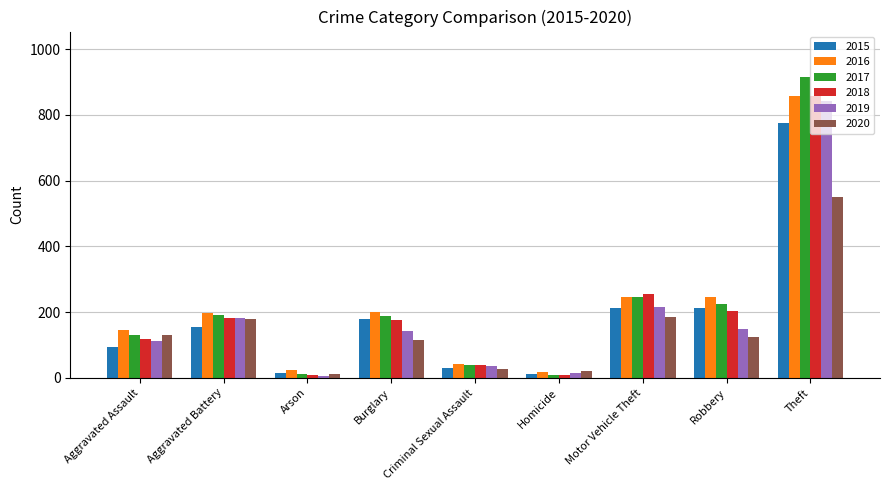

At which label does 2018 reach its peak?

Theft